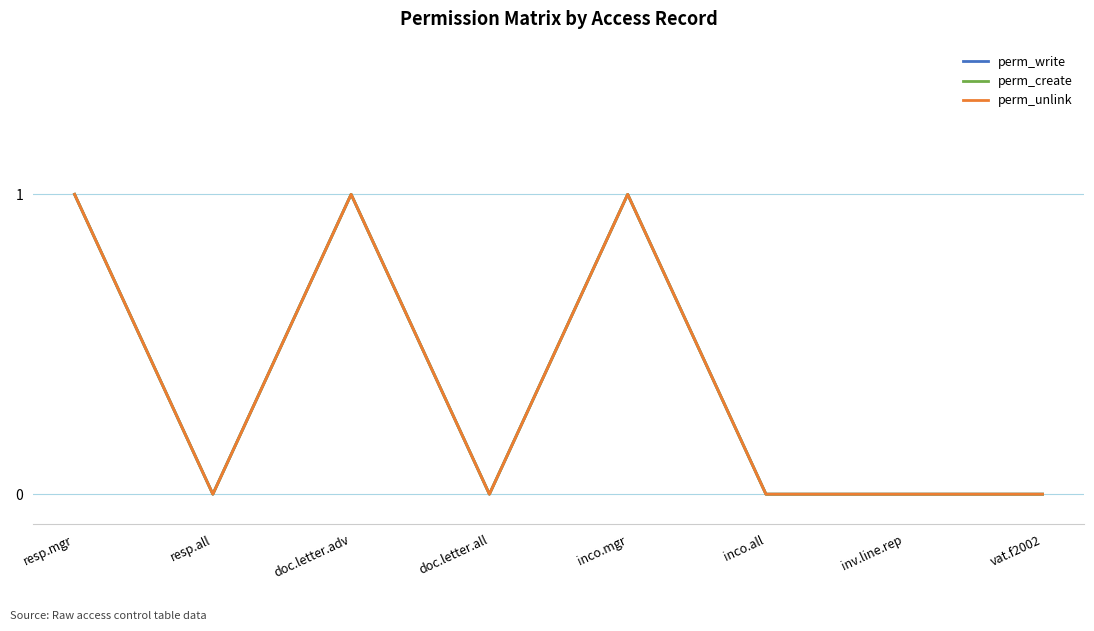

Does the chart display data point markers on the line(s)?

No